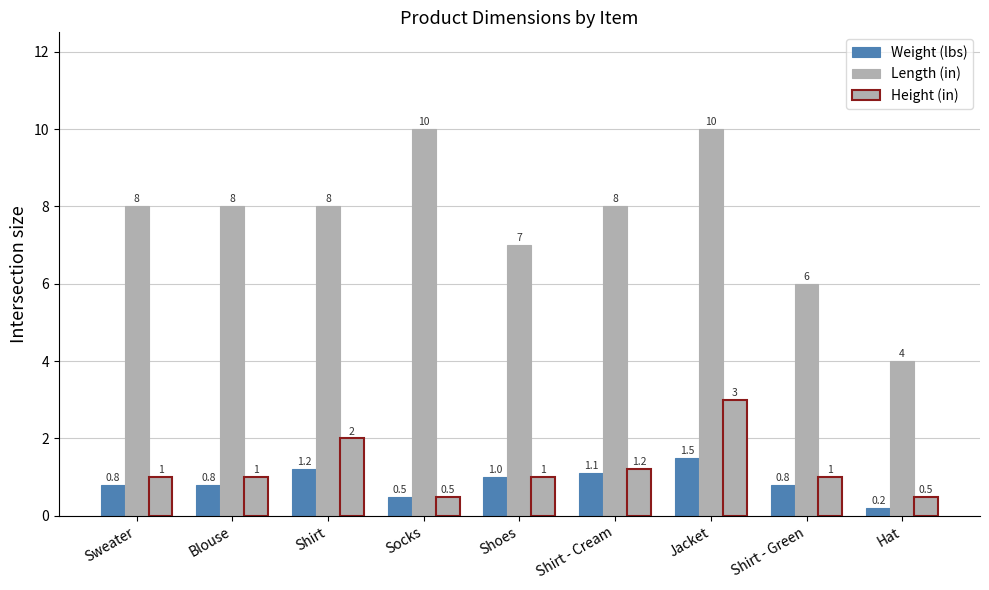

What is the total value across all series at Shirt - Cream?

10.3